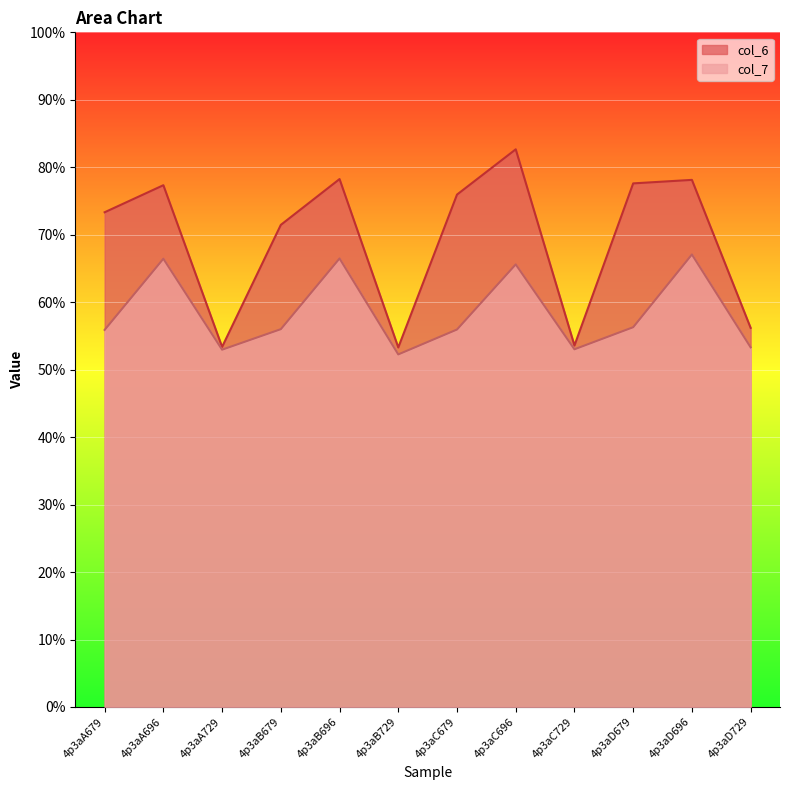

Between 4p3aA729 and 4p3aC679, which is larger?

4p3aC679